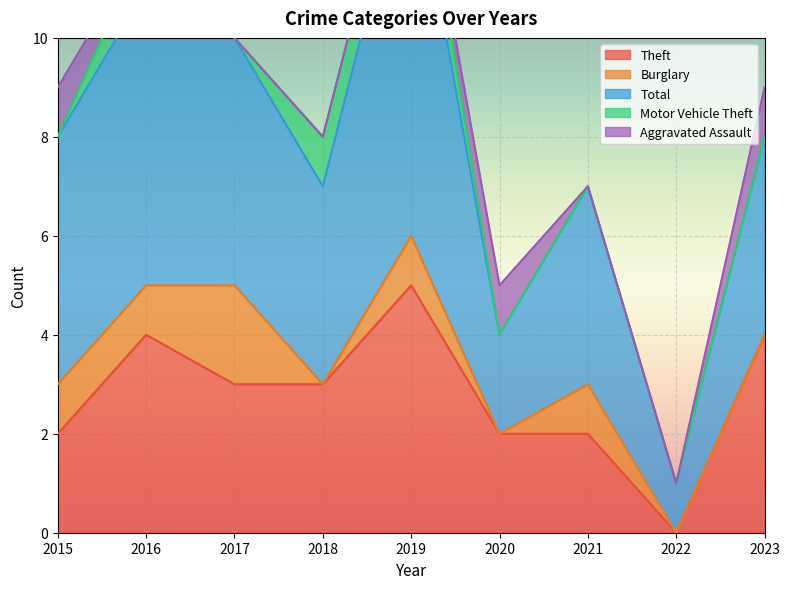

True or false: Theft and Aggravated Assault intersect in this chart.

False